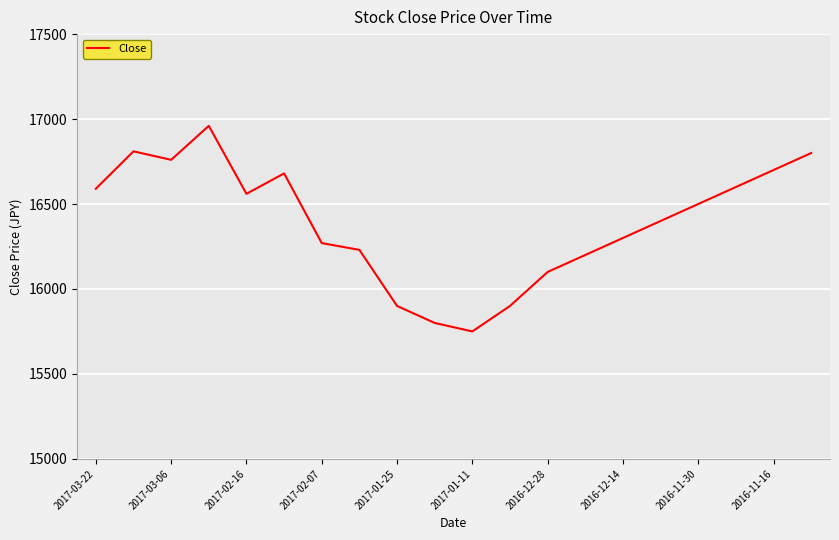

What is the greatest value displayed?

16960